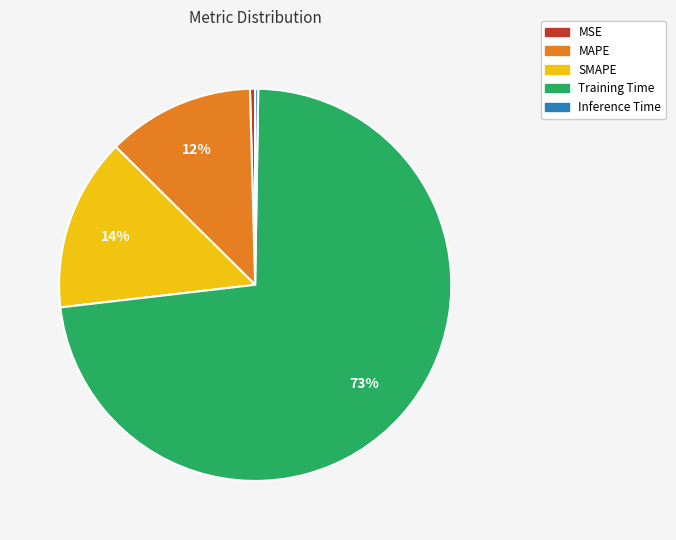

Combined, do SMAPE and MAPE account for over 50%?

No